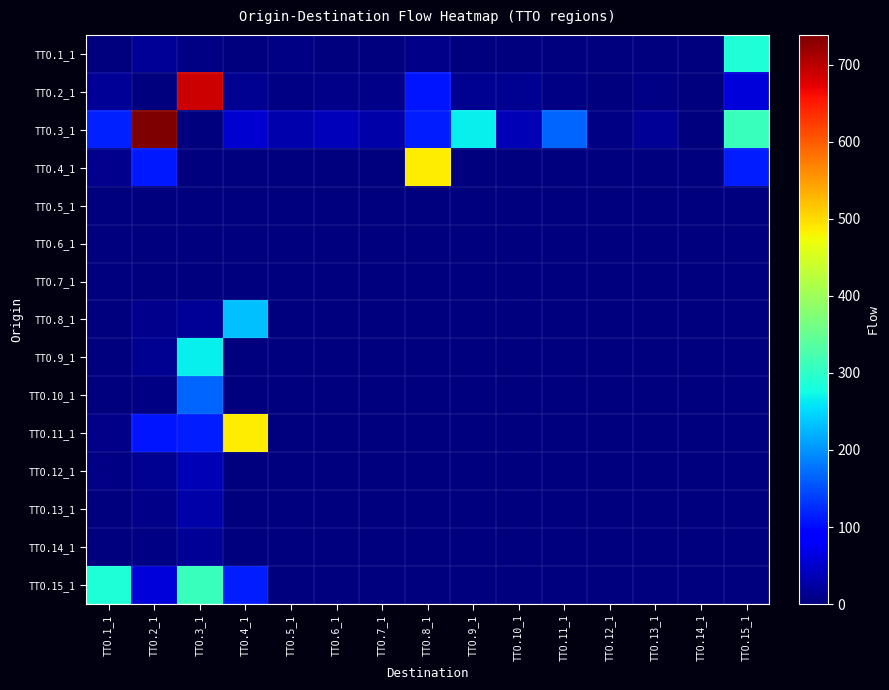

Which category has the lowest value across all series?

TTO.1_1